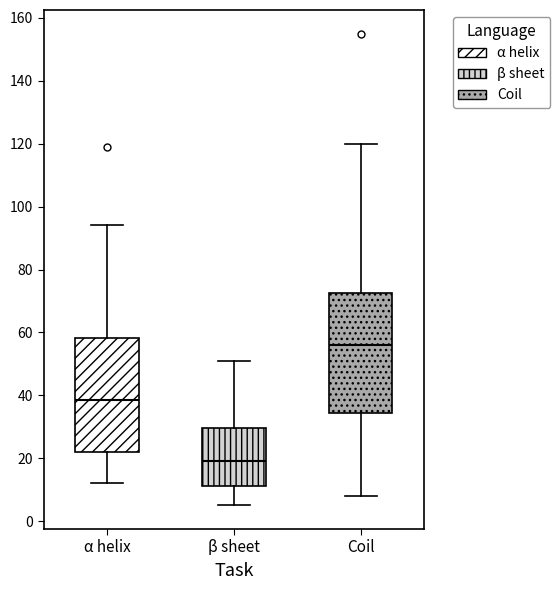

Which box has the highest median line?

Coil